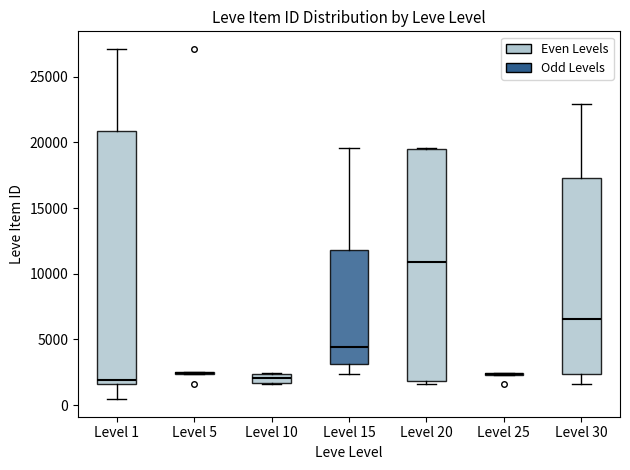

Comparing the boxes themselves (not the whiskers), which one is the tallest?

Level 1